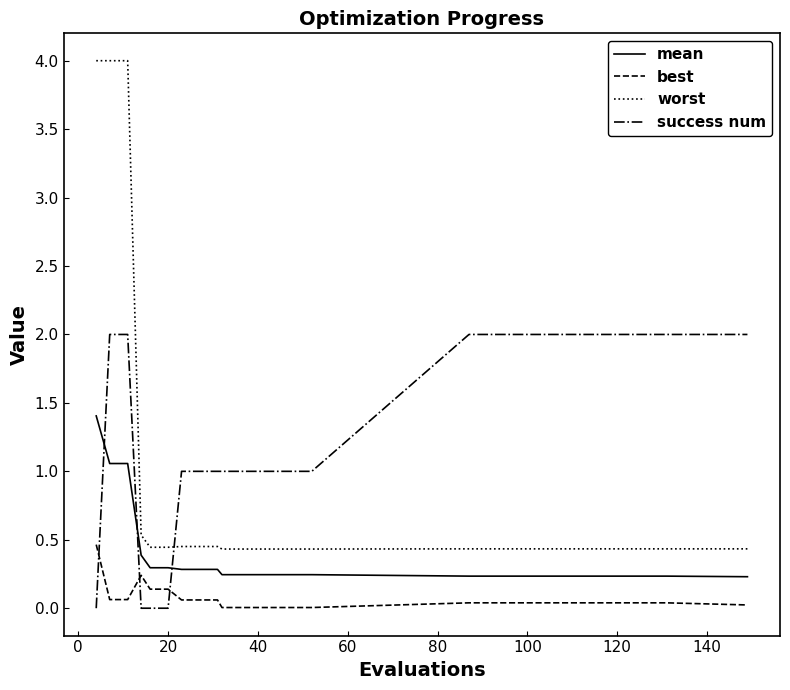

How many lines are shown in the chart?

4